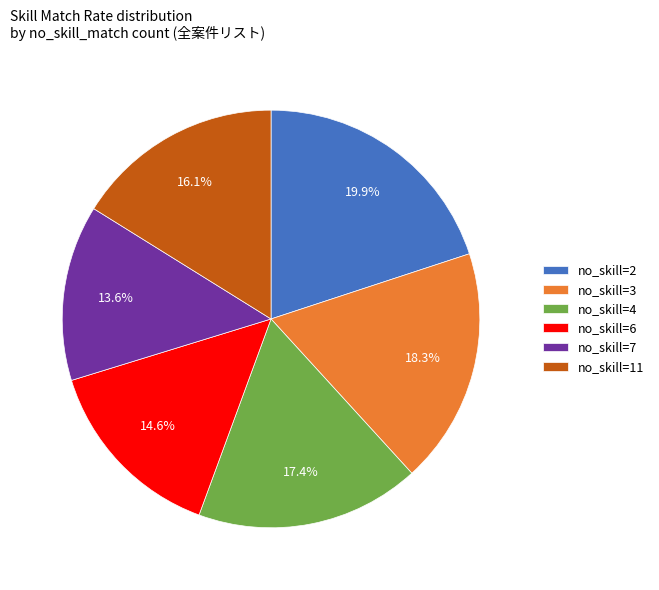

What percentage is NOT represented by no_skill=3?

81.7%